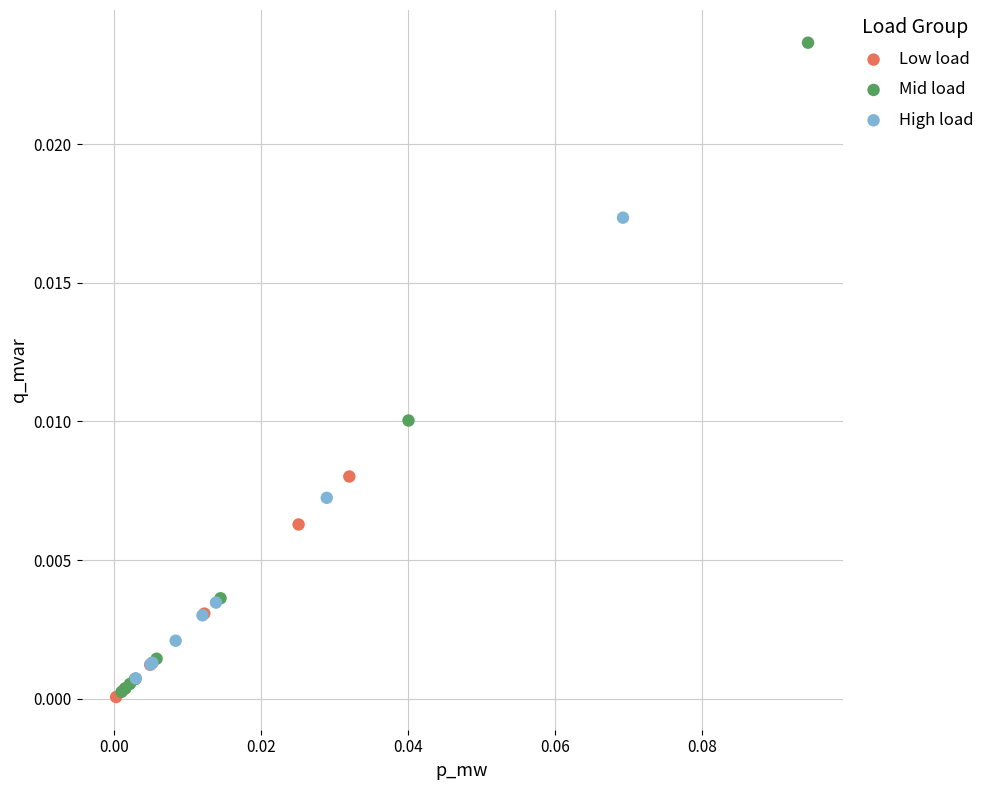

Which series has the largest Y range (max minus min)?

Mid load